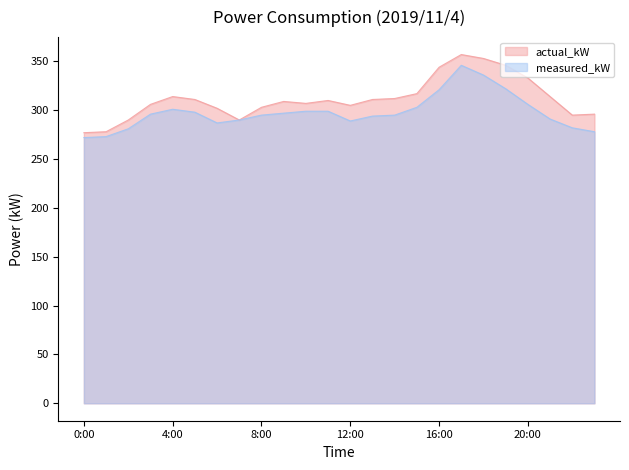

What is the label of the 10th point from the left?

9:00